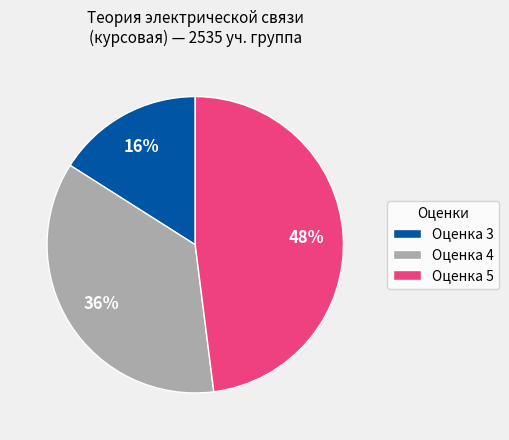

To the nearest percent, what percentage of the pie is Оценка 3?

16%